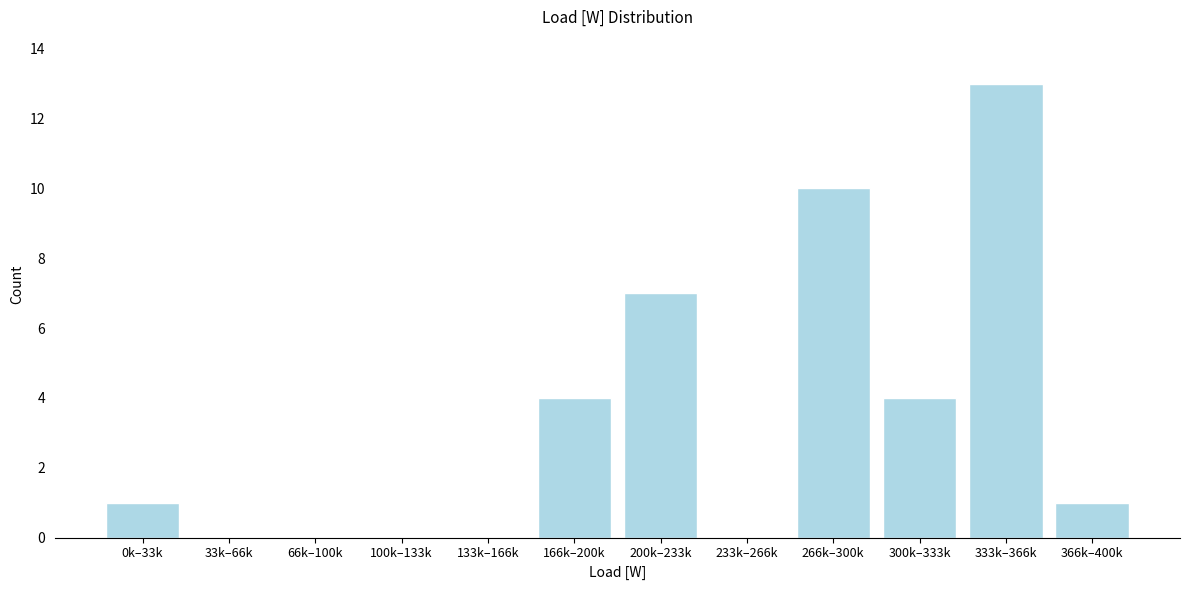

Reading right to left, list all the values displayed in this chart.

366k–400k=1	333k–366k=13	300k–333k=4	266k–300k=10	233k–266k=0	200k–233k=7	166k–200k=4	133k–166k=0	100k–133k=0	66k–100k=0	33k–66k=0	0k–33k=1